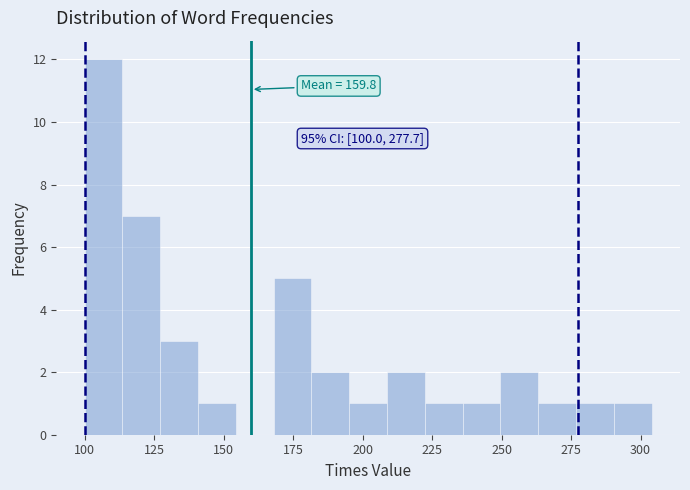

Read against the x-axis, roughly where is the centre of the tallest bar?

105